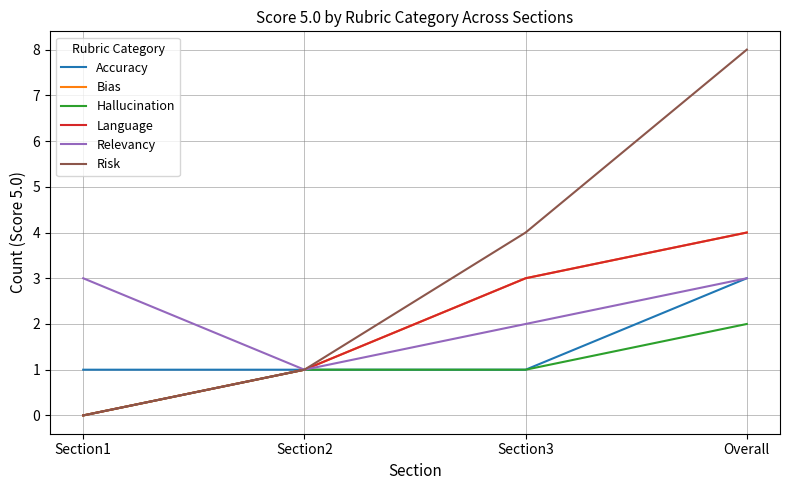

Does the chart have visible grid lines?

Yes